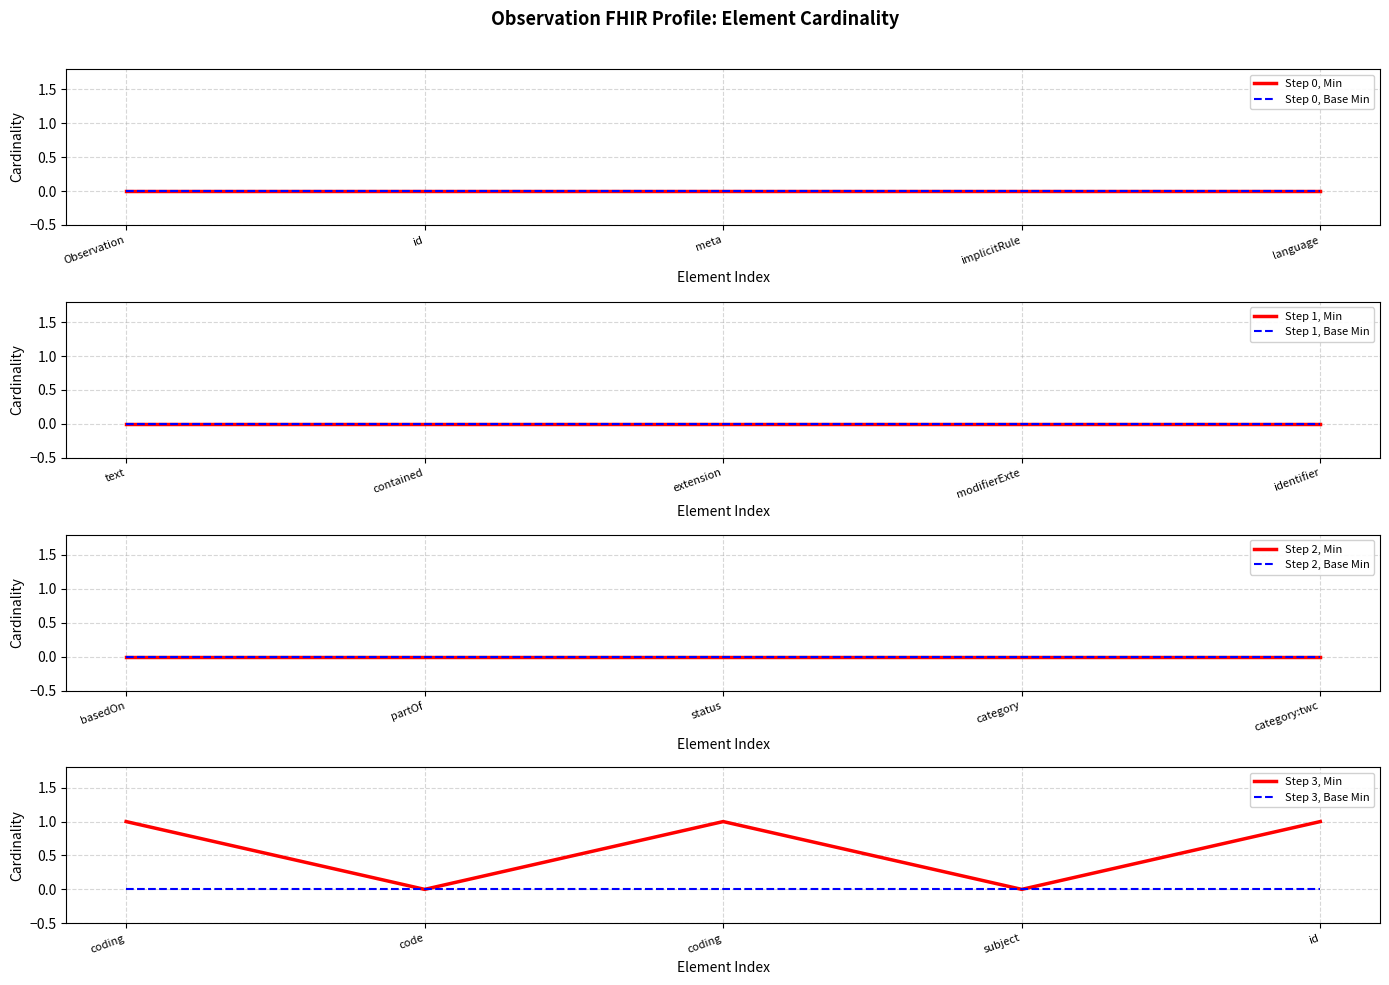

Does the chart display data point markers on the line(s)?

No